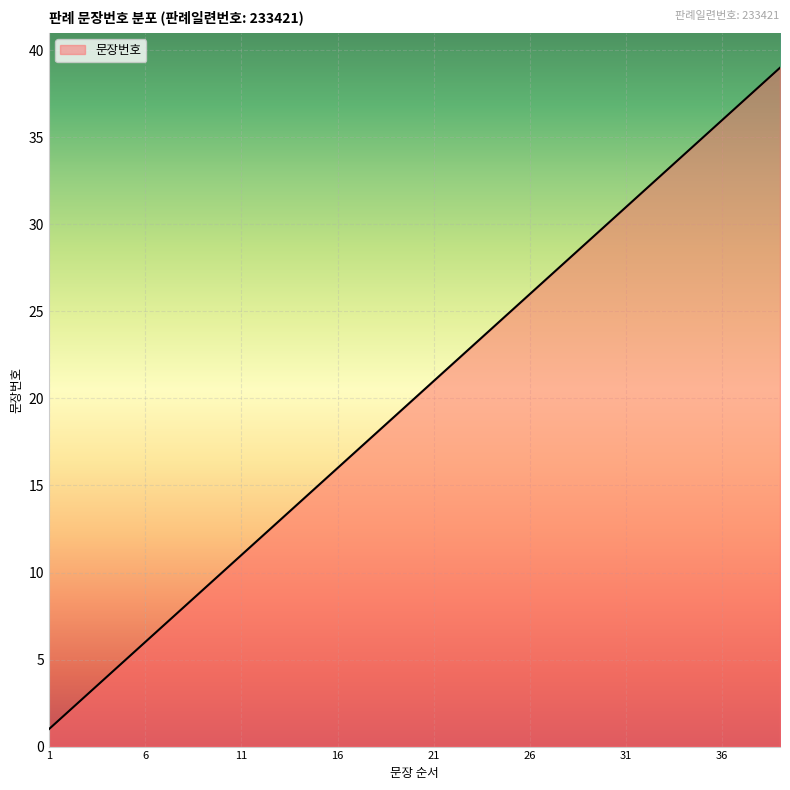

Reading left to right, transcribe all the data shown in this chart.

1	2	3	4	5	6	7	8	9	10	11	12	13	14	15	16	17	18	19	20	21	22	23	24	25	26	27	28	29	30	31	32	33	34	35	36	37	38	39